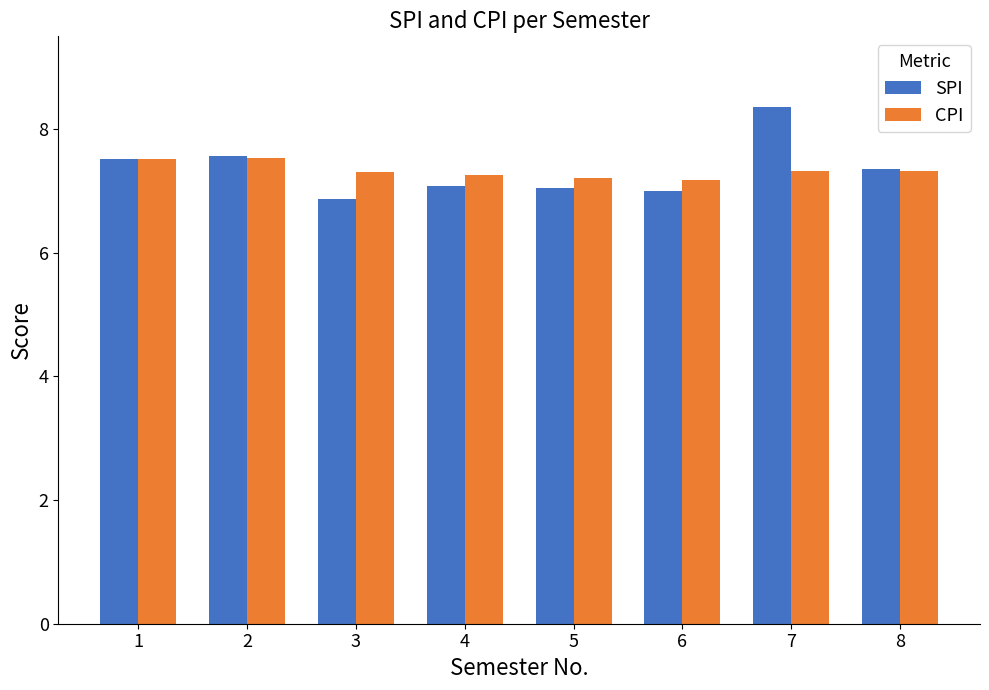

True or false: CPI has a value of 9.9 at 7.

False